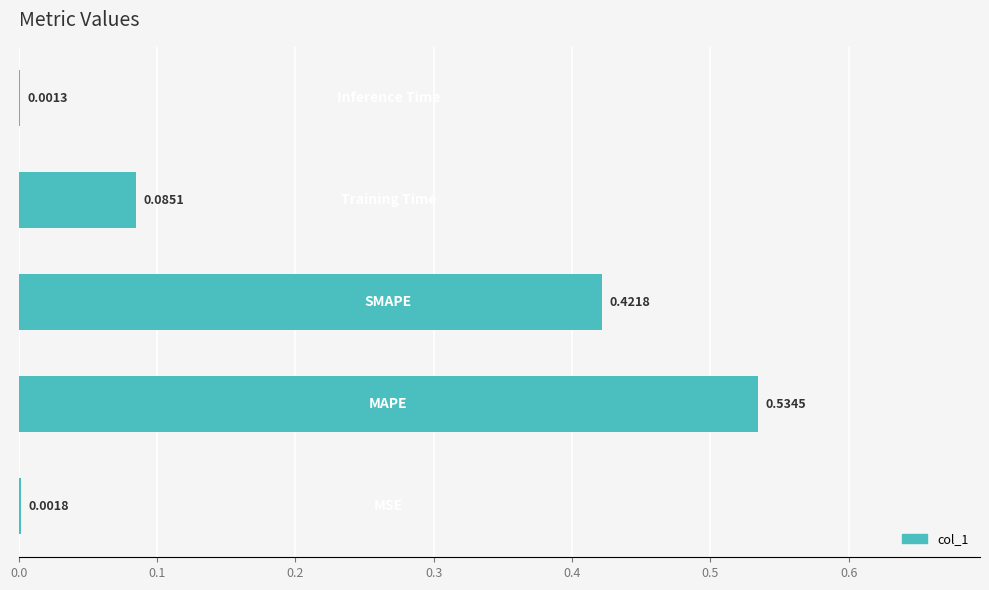

What is the sum of all values?

1.0